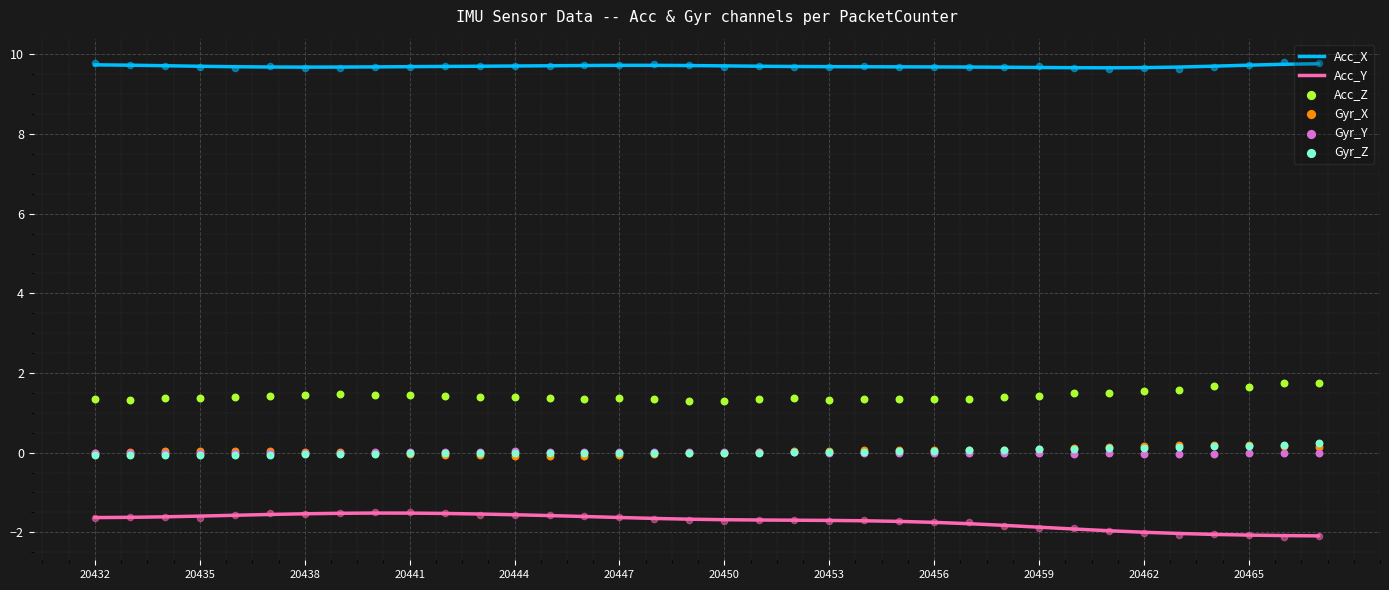

What is the total value across all series at 31?

9.5